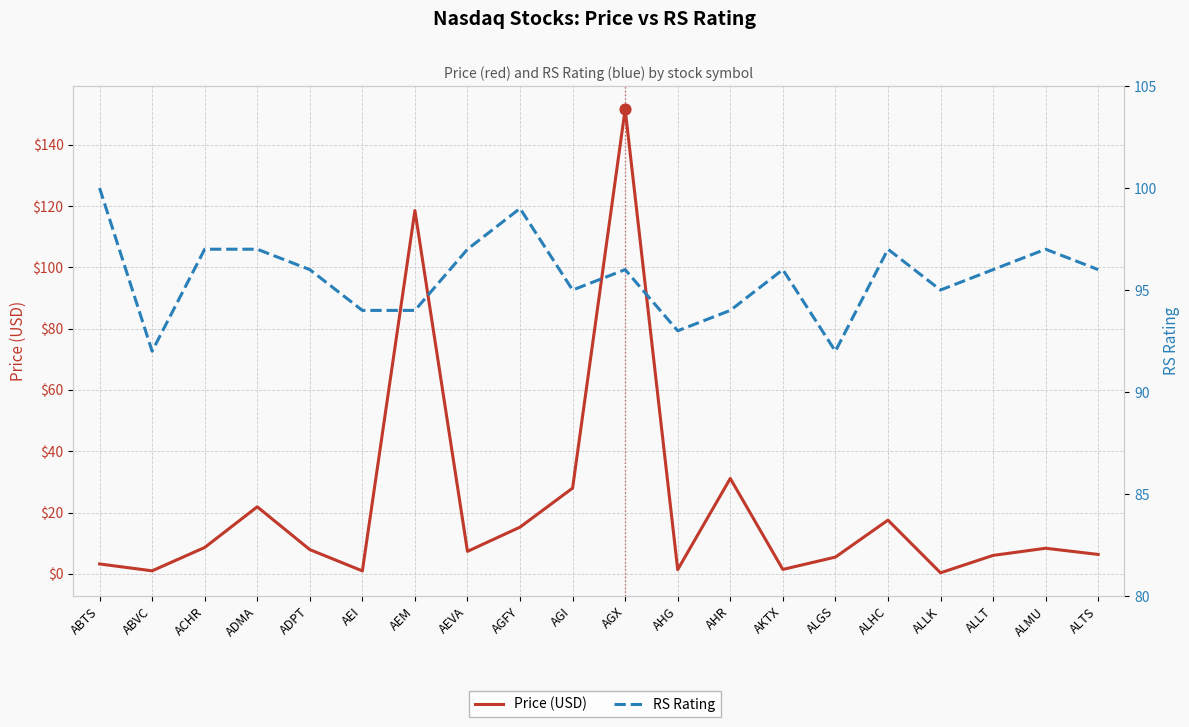

At which category is the sum across all series the highest?

AGX